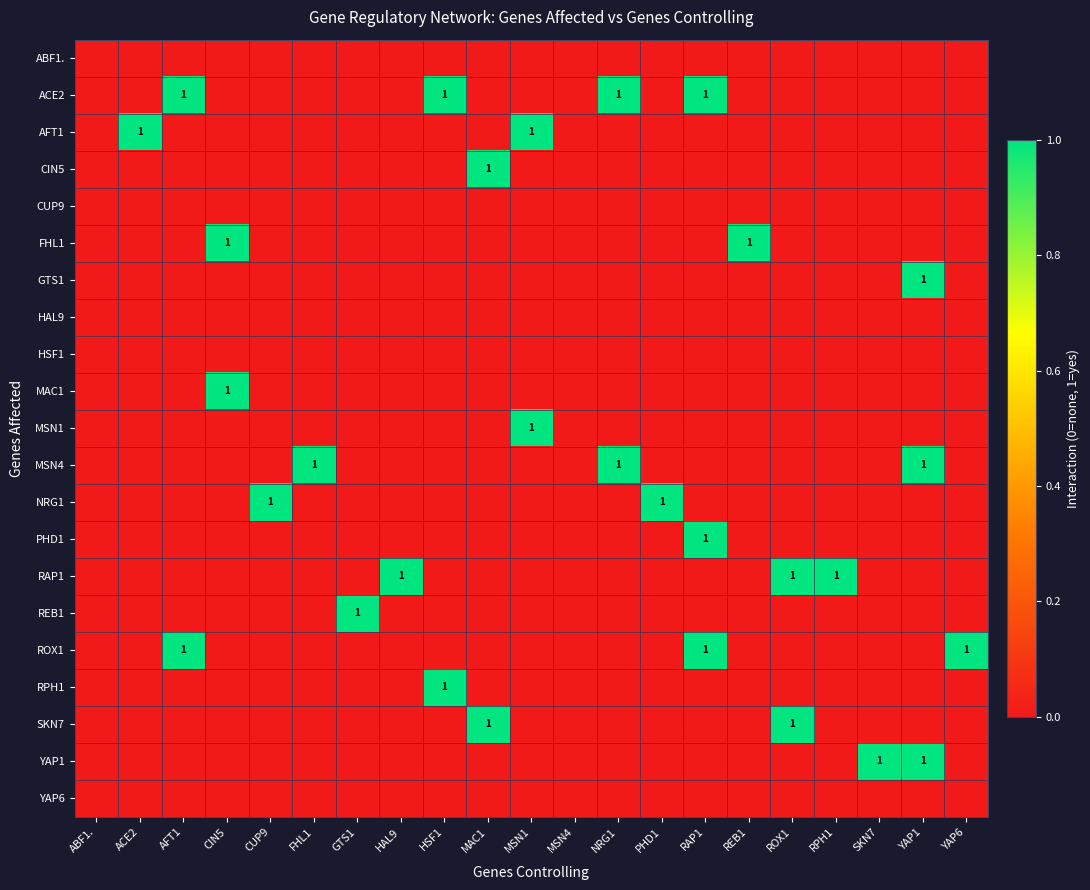

Which category has the lowest value in the SKN7 series?

ABF1.